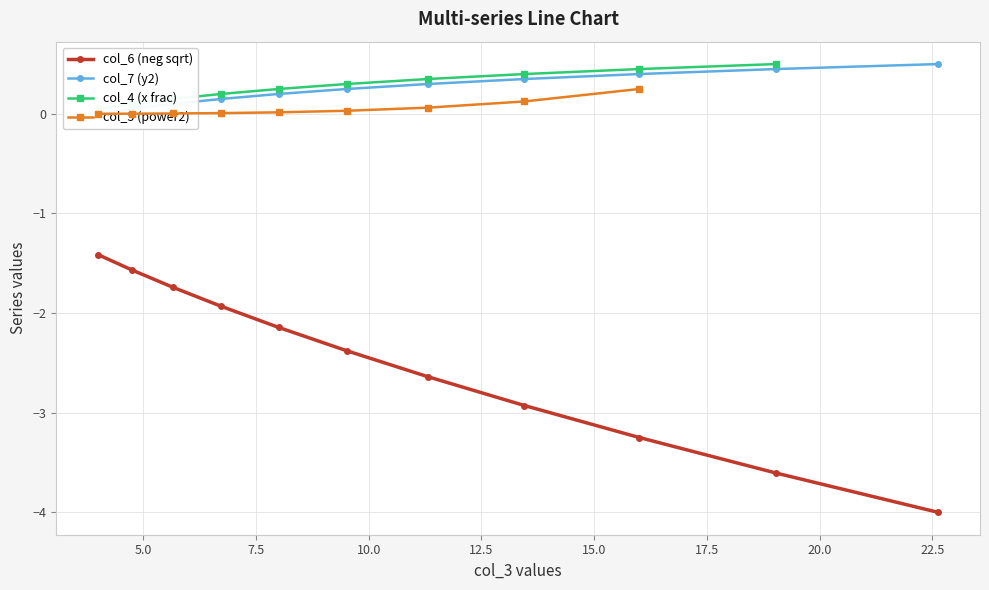

True or false: col_6 (neg sqrt) has more than 2 points higher than both neighbors.

False